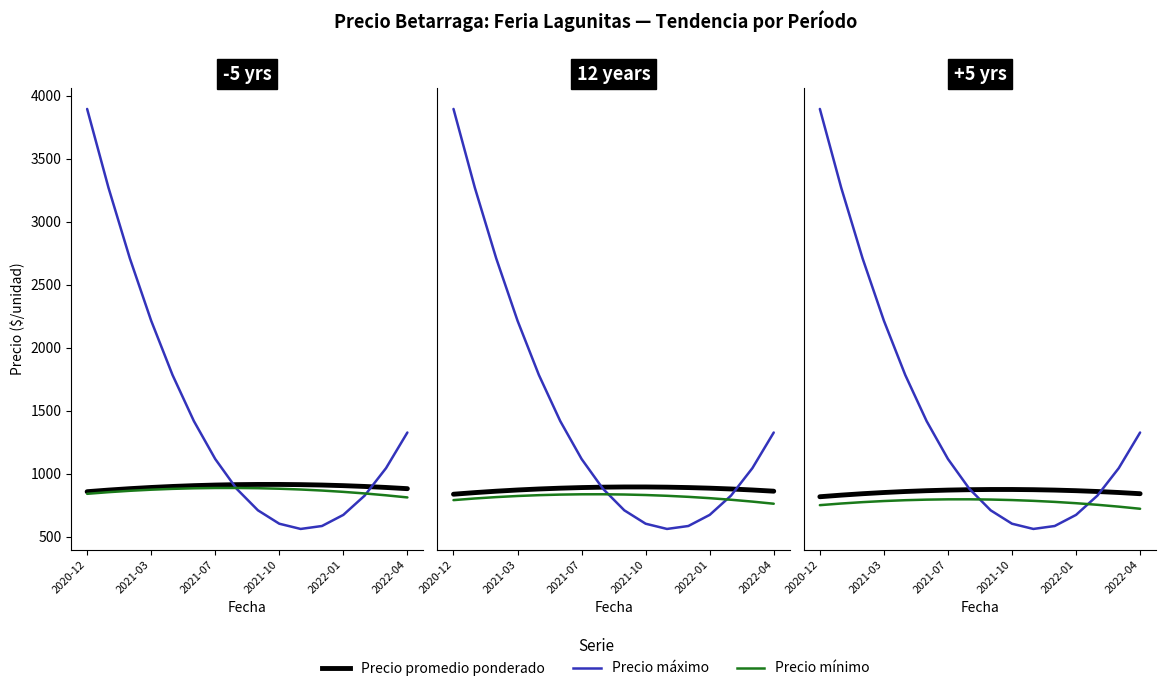

What is the difference between the second highest and minimum values in the Precio minimo series?

74.9